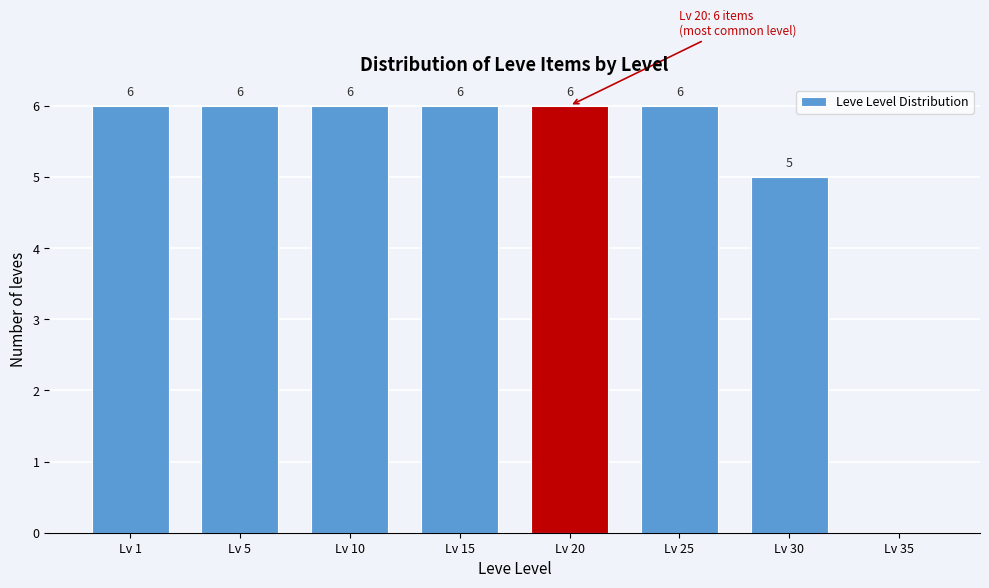

Reading right to left, transcribe all the data shown in this chart.

Lv 35=0	Lv 30=5	Lv 25=6	Lv 20=6	Lv 15=6	Lv 10=6	Lv 5=6	Lv 1=6